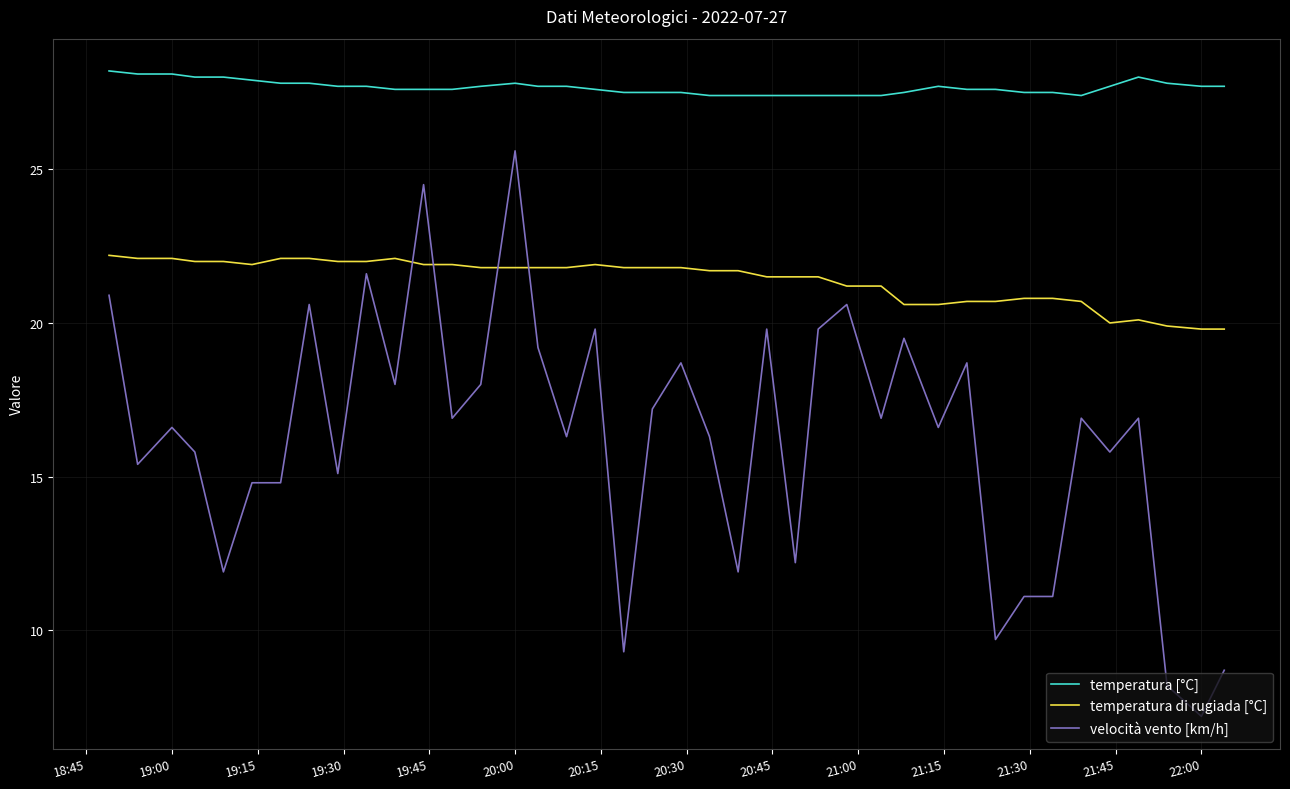

What is the maximum value for temperatura [°C]?

28.2